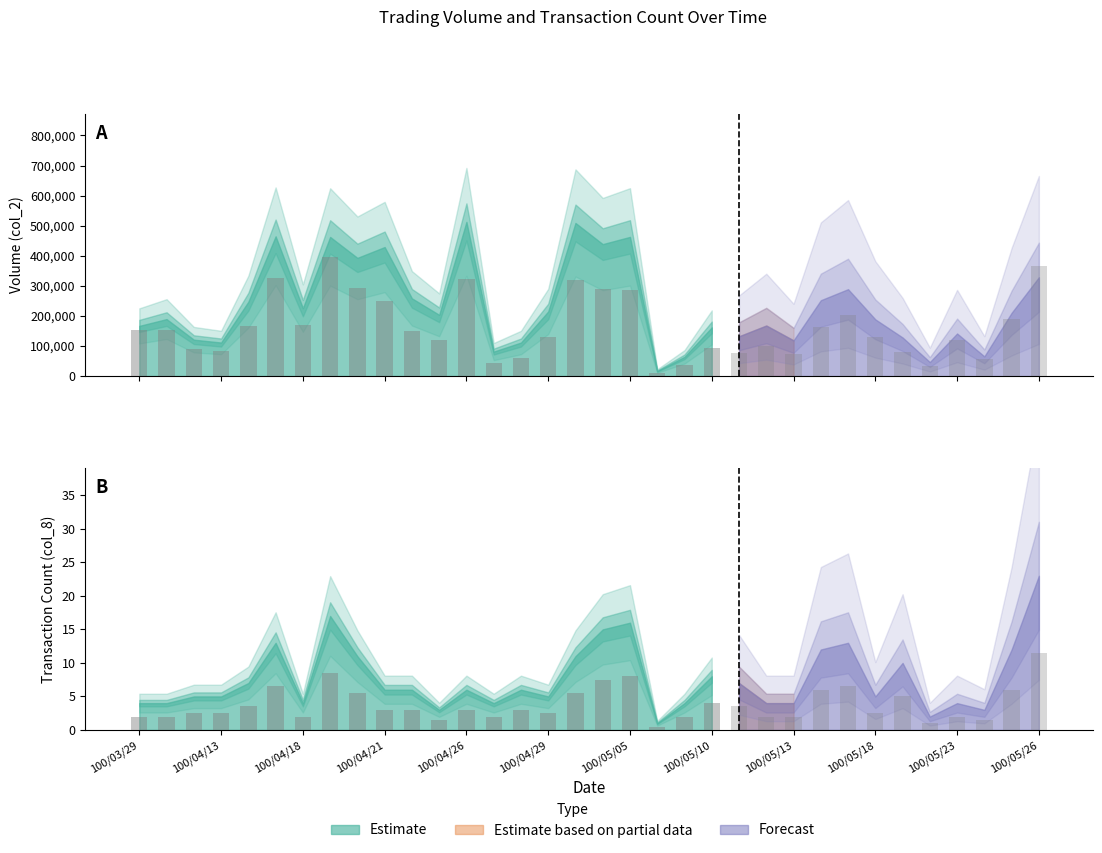

What is the maximum value for col_8?

23